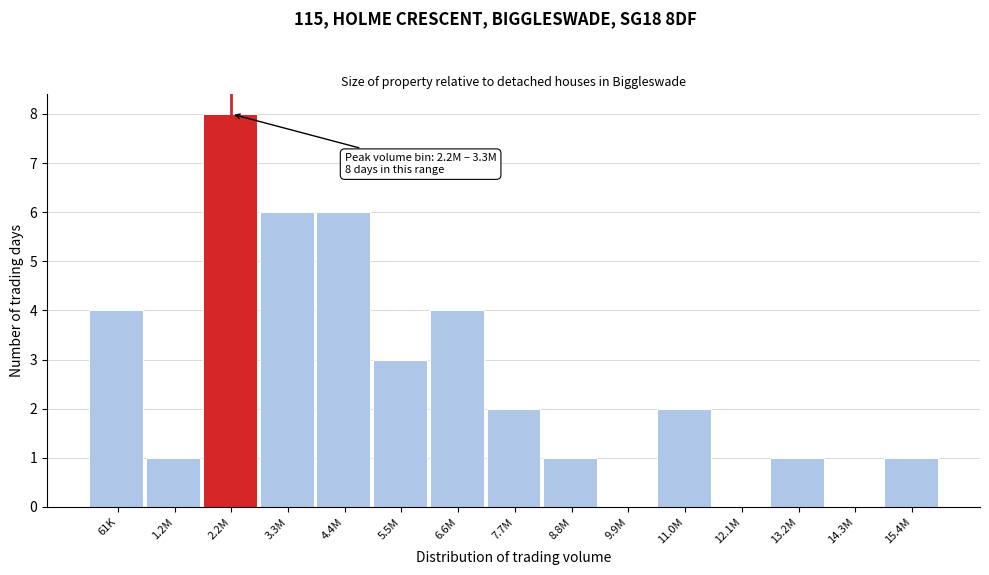

Reading right to left, list all the values displayed in this chart.

15.4M=1	14.3M=0	13.2M=1	12.1M=0	11.0M=2	9.9M=0	8.8M=1	7.7M=2	6.6M=4	5.5M=3	4.4M=6	3.3M=6	2.2M=8	1.2M=1	61K=4